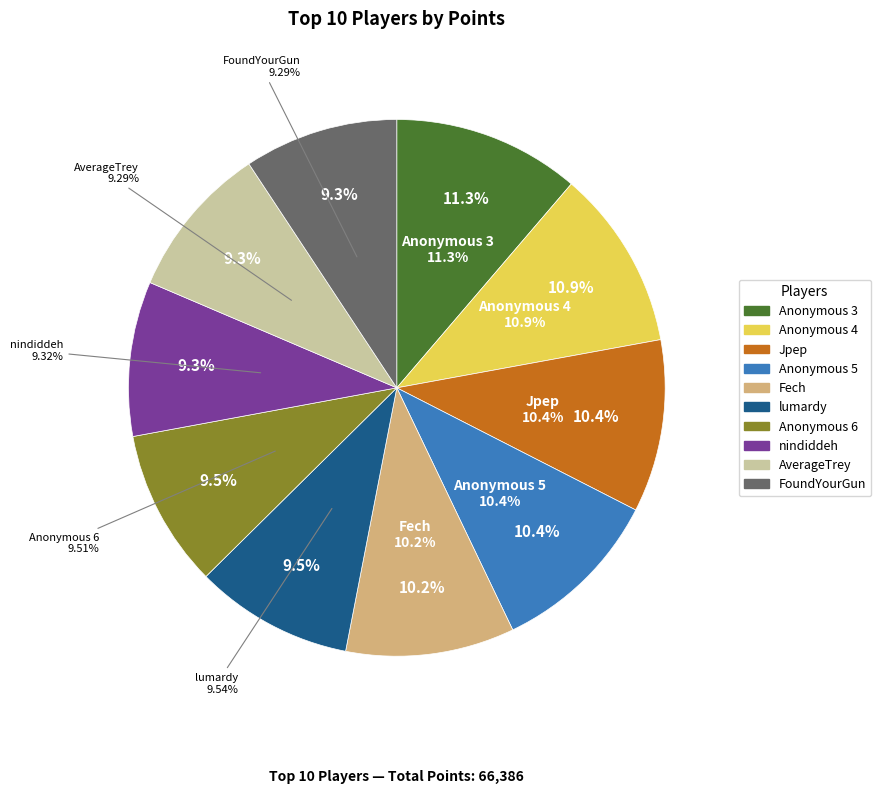

To the nearest percent, what is the average slice percentage?

10%